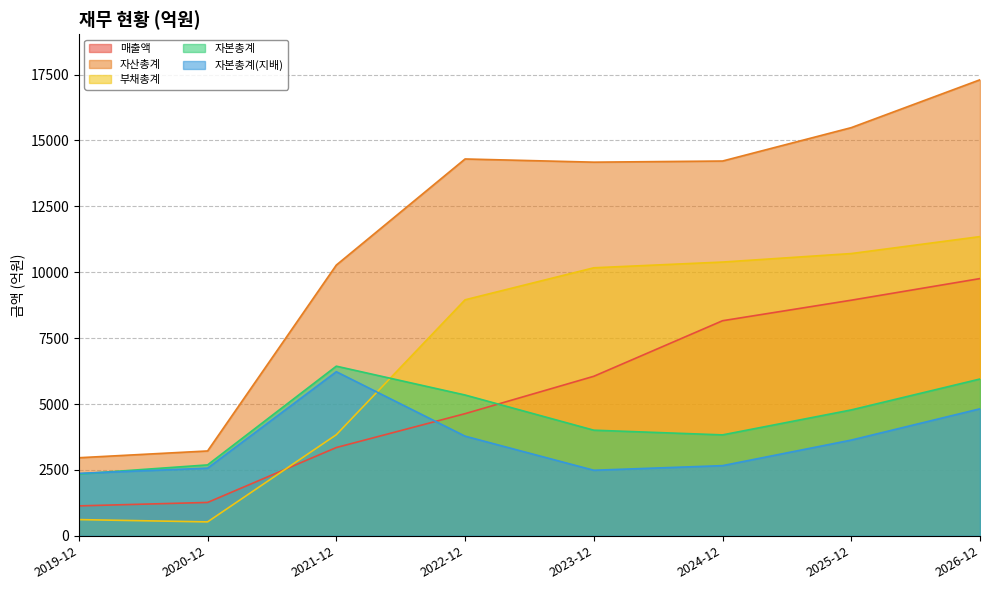

At which category does the chart reach its minimum across all series?

2020-12